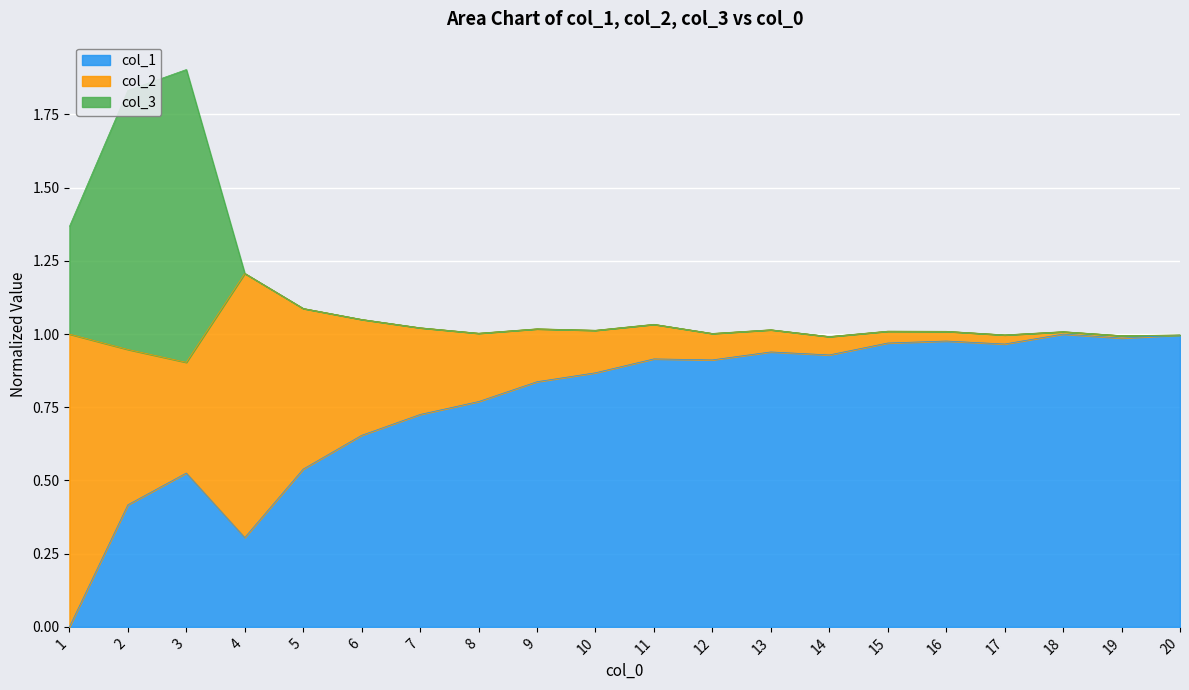

True or false: col_3 and col_1 cross at least once.

False